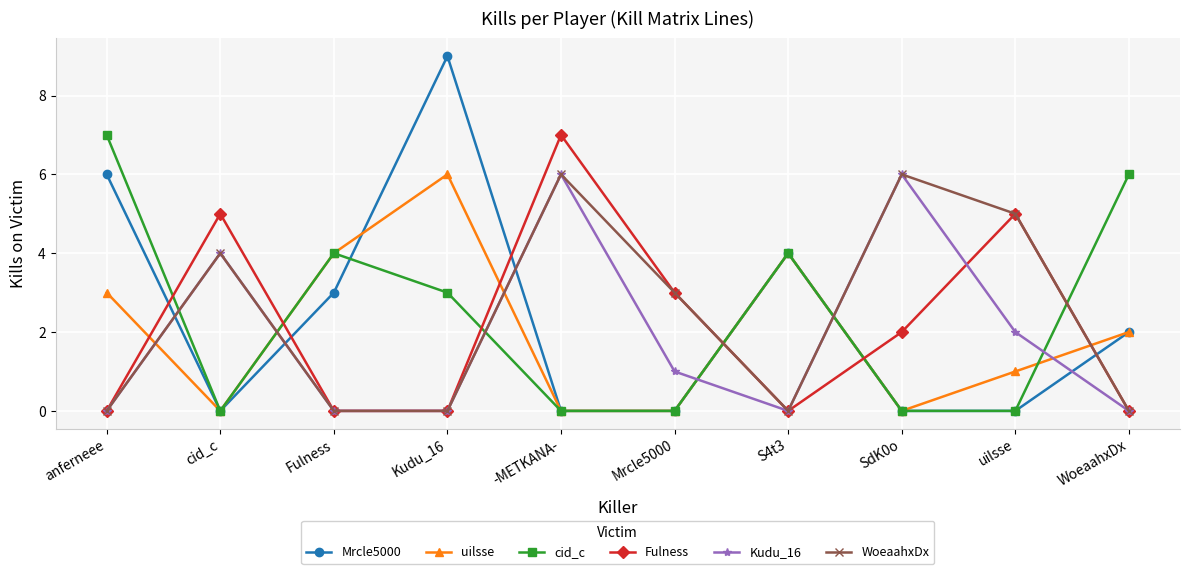

How many data points in Kudu_16 are less than 1?

5